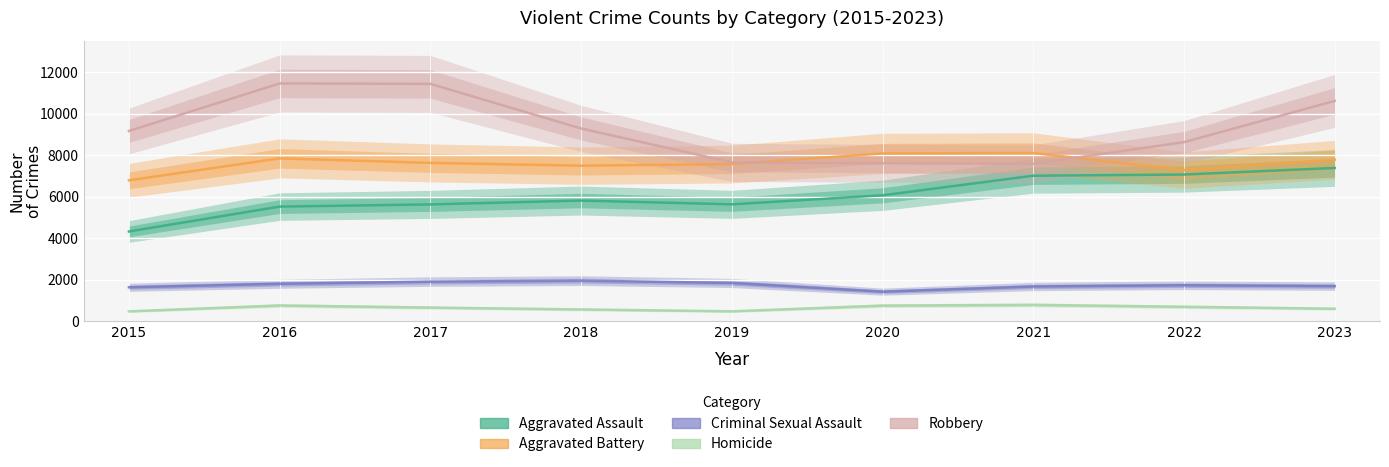

True or false: Aggravated Battery has more than 1 points higher than both neighbors.

True